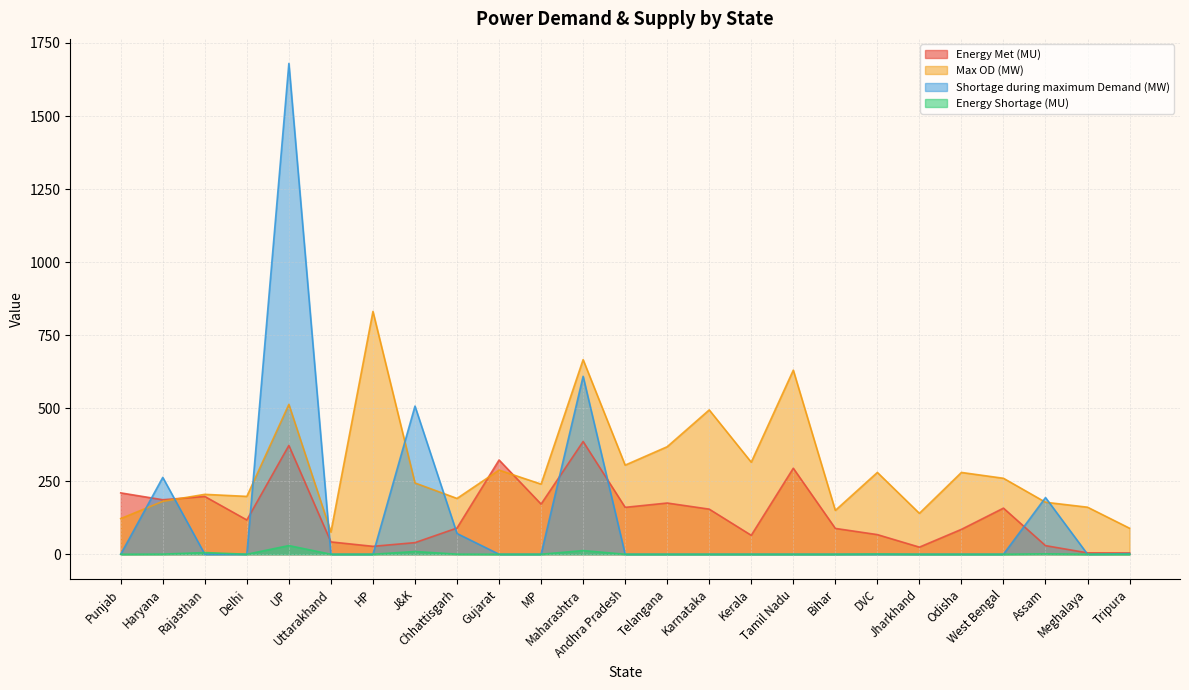

Reading left to right, extract all data points from this chart.

Energy Met (MU): 210.0	186.5	197.7	117.3	372.4	42.2	27.1	39.7	89.7	322.6	171.7	385.9	160.5	175.3	154.4	64.8	294.4	88.4	67.2	24.3	85.2	157.8	29.5	4.7	4.4
Max OD (MW): 122.0	181.0	205.0	198.0	513.0	76.0	831.0	244.0	191.0	288.0	240.0	666.0	305.0	368.0	494.0	315.0	630.0	150.0	280.0	140.0	280.0	260.0	178.0	161.0	89.0
Shortage during maximum Demand (MW): 0.0	263.0	0.0	0.0	1680.0	0.0	0.0	507.0	71.0	0.0	0.0	609.0	0.0	0.0	0.0	0.0	0.0	0.0	0.0	0.0	0.0	0.0	194.0	0.0	2.0
Energy Shortage (MU): 0.0	0.4	5.7	0.0	29.7	0.0	0.0	9.4	0.3	0.0	0.0	12.6	0.0	0.0	0.0	0.0	0.0	0.0	0.9	0.0	0.0	0.0	1.4	0.0	0.0